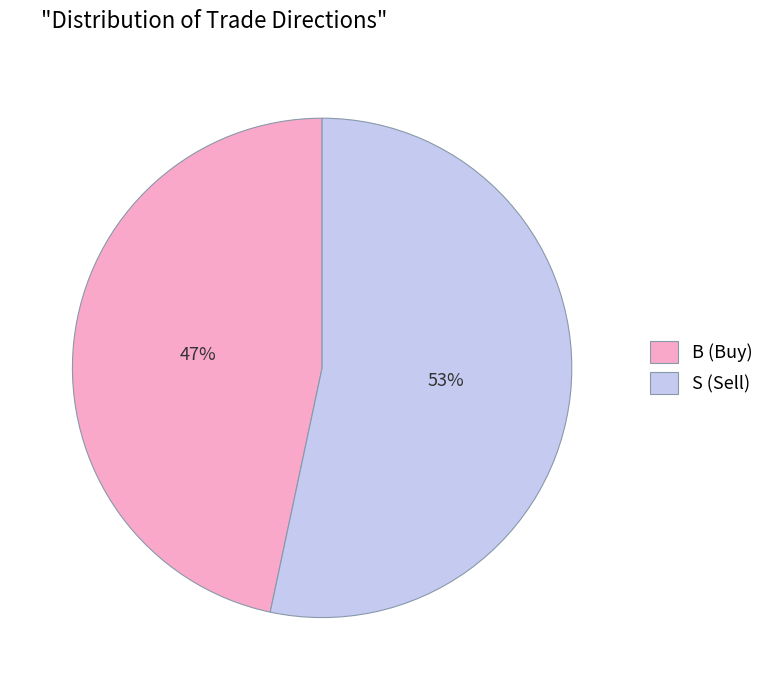

To the nearest percent, what is the combined percentage of S and B?

100%